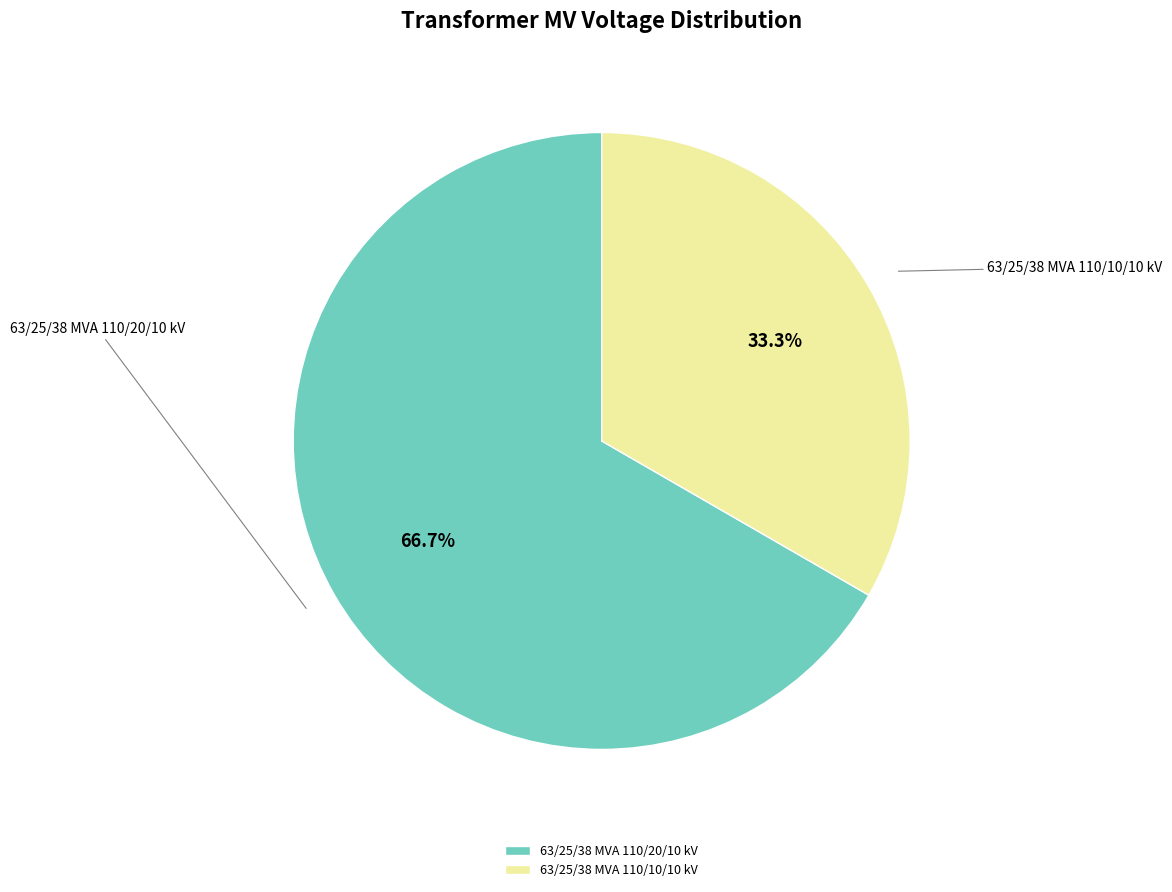

How many slices are in this pie chart?

2